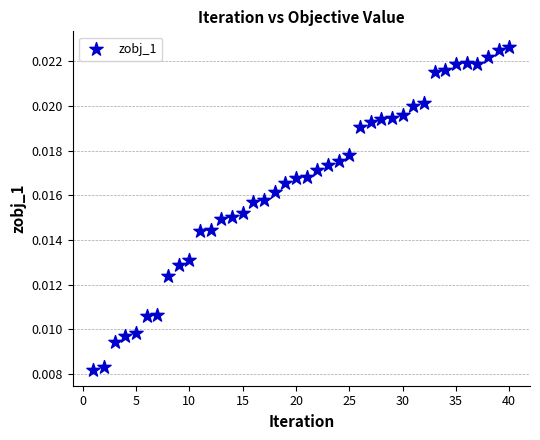

What is the range of X values (max minus min)?

39.0